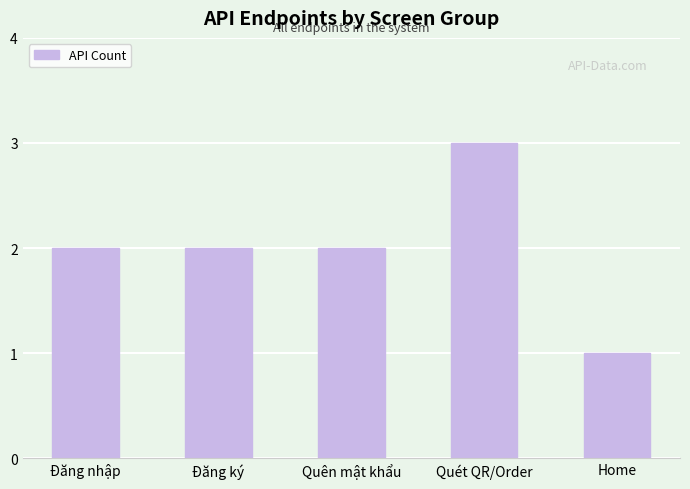

What is the approximate value at Home?

1